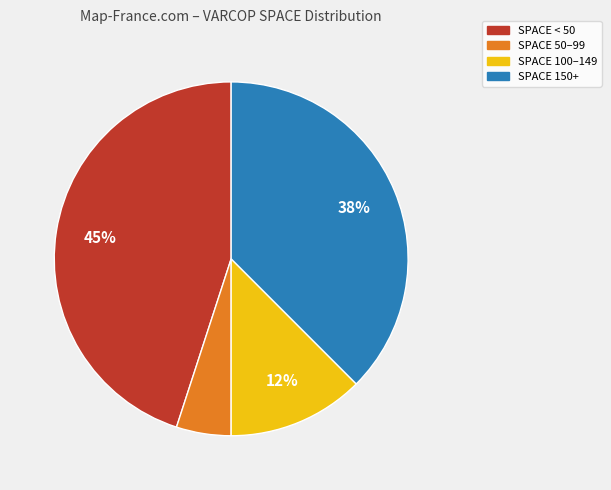

What is the smallest slice in the pie chart?

SPACE 50–99